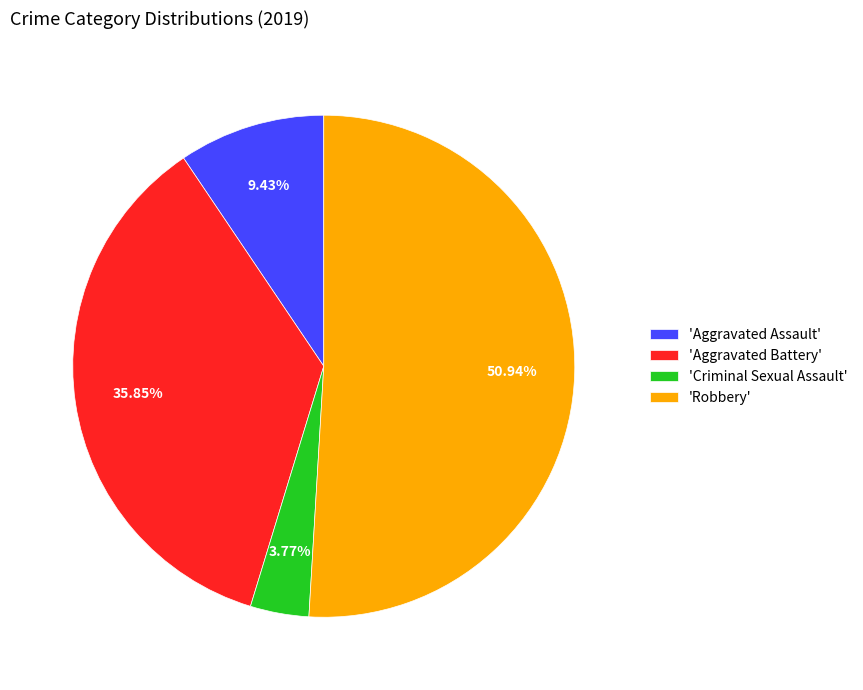

How many slices are in this pie chart?

4